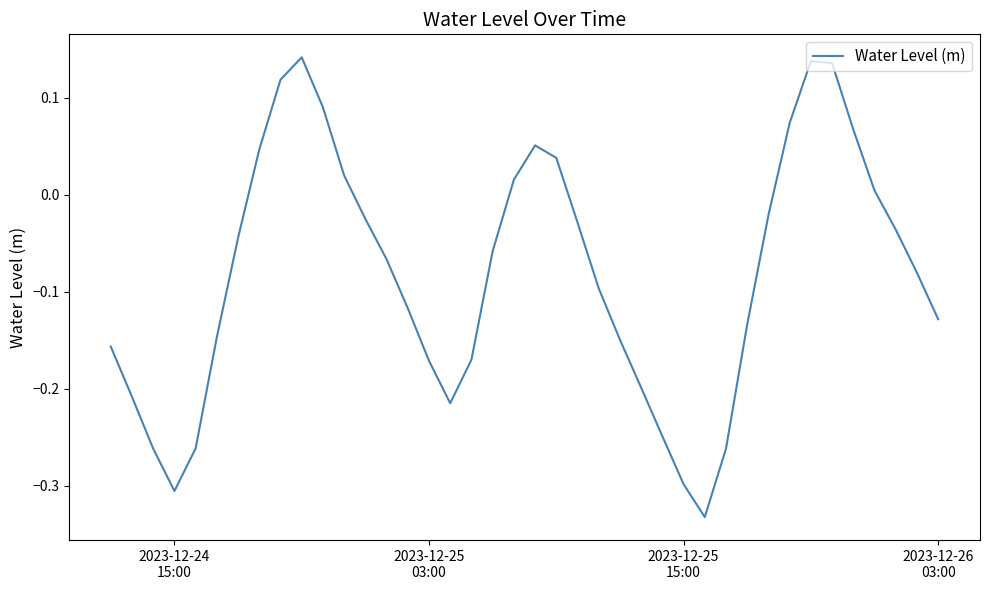

What is the difference between the maximum and minimum values?

0.5